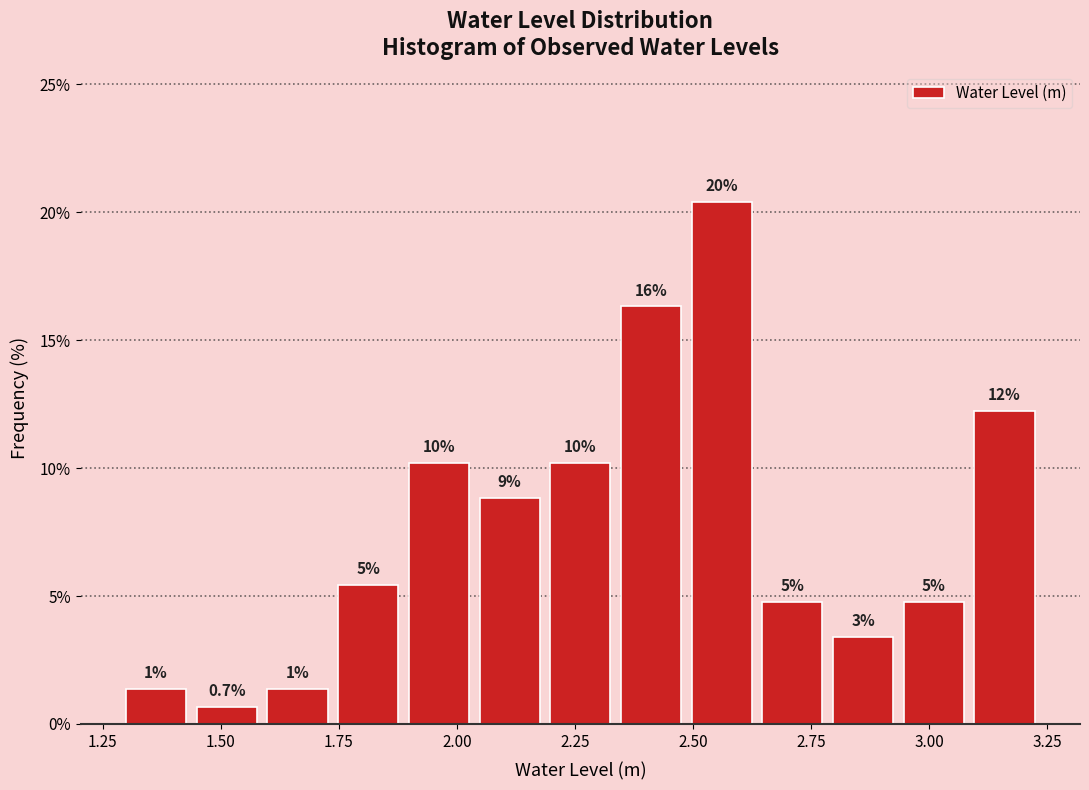

Read against the x-axis, roughly where is the centre of the tallest bar?

2.55